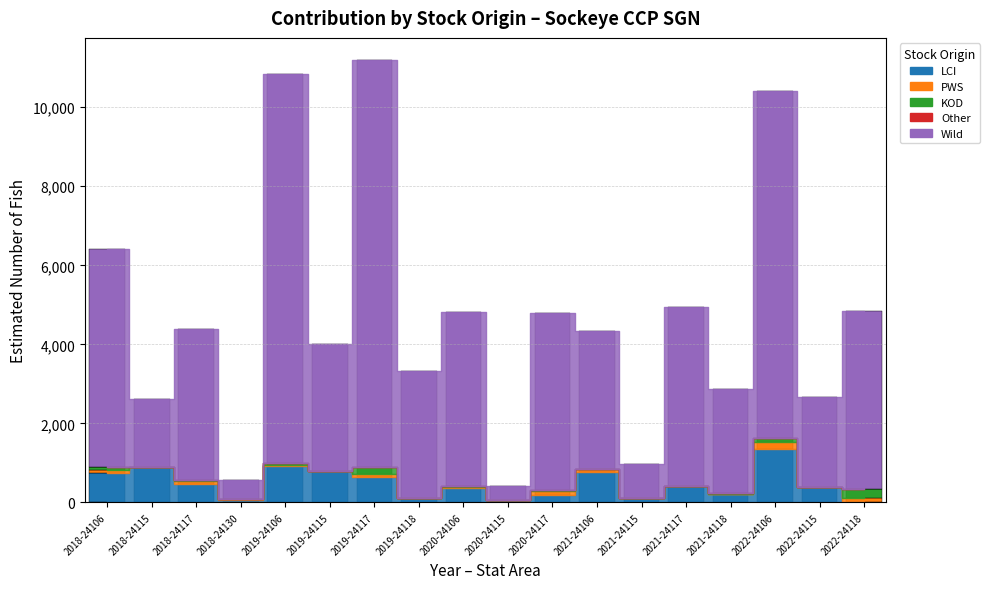

Is it true that LCI equals 376 at 2020-24106?

True